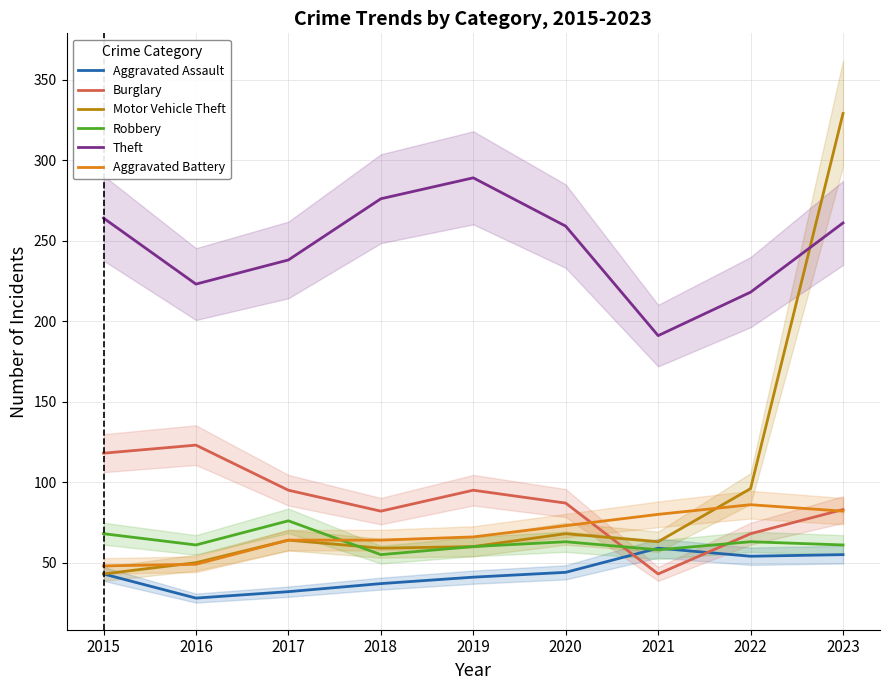

Which series has the largest total across all categories?

Theft